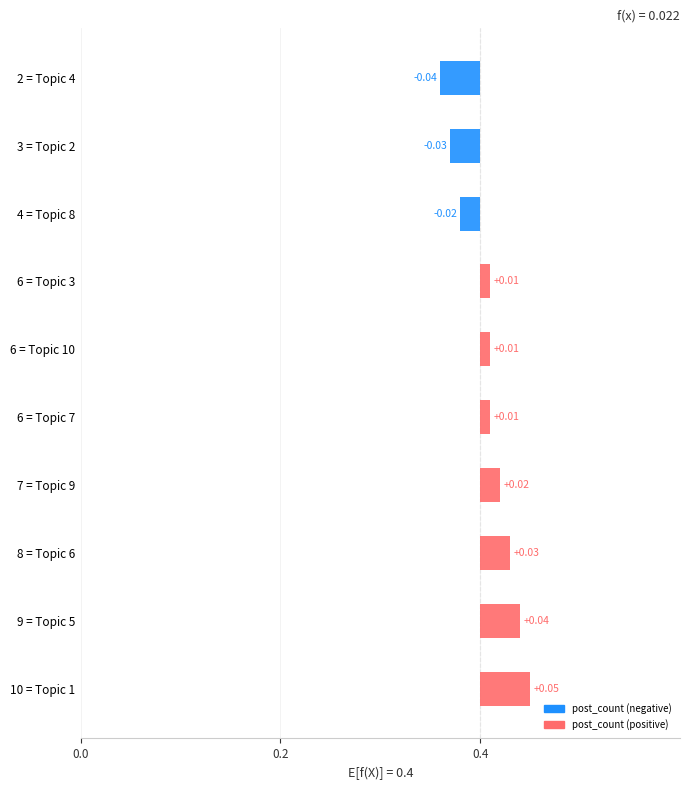

The value at Topic 6 is 0. True or false?

False